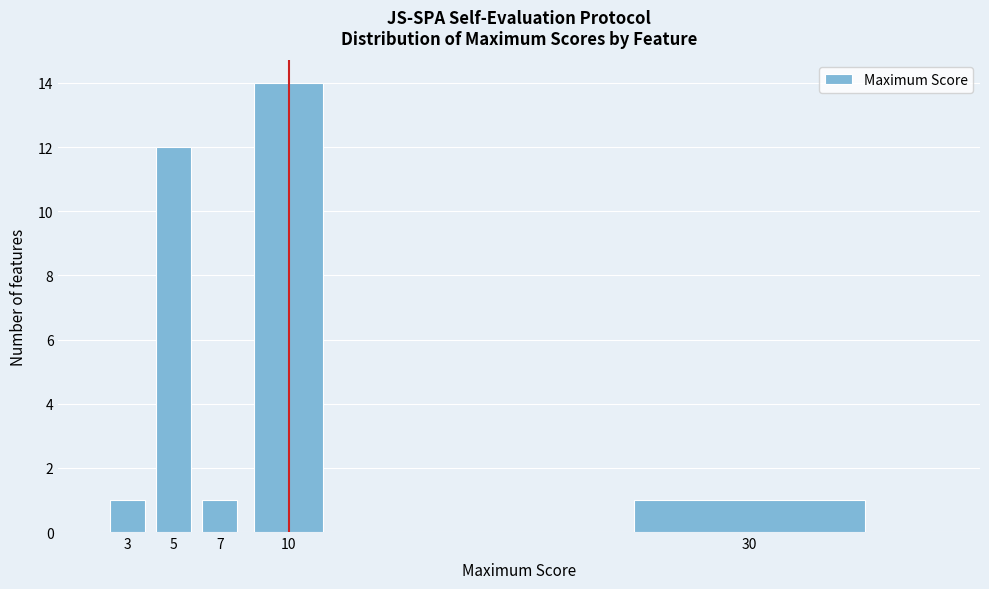

Reading left to right, list all the values displayed in this chart.

3=1	5=12	7=1	10=14	30=1